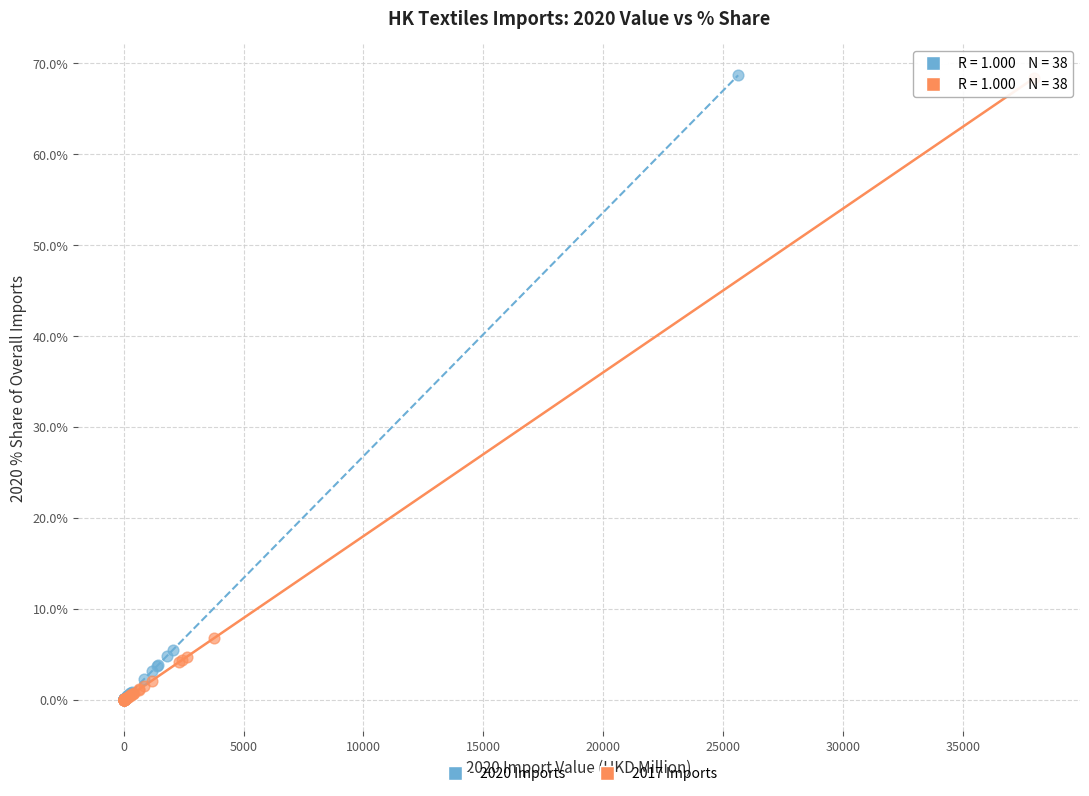

Which series has the largest Y range (max minus min)?

2020 Imports